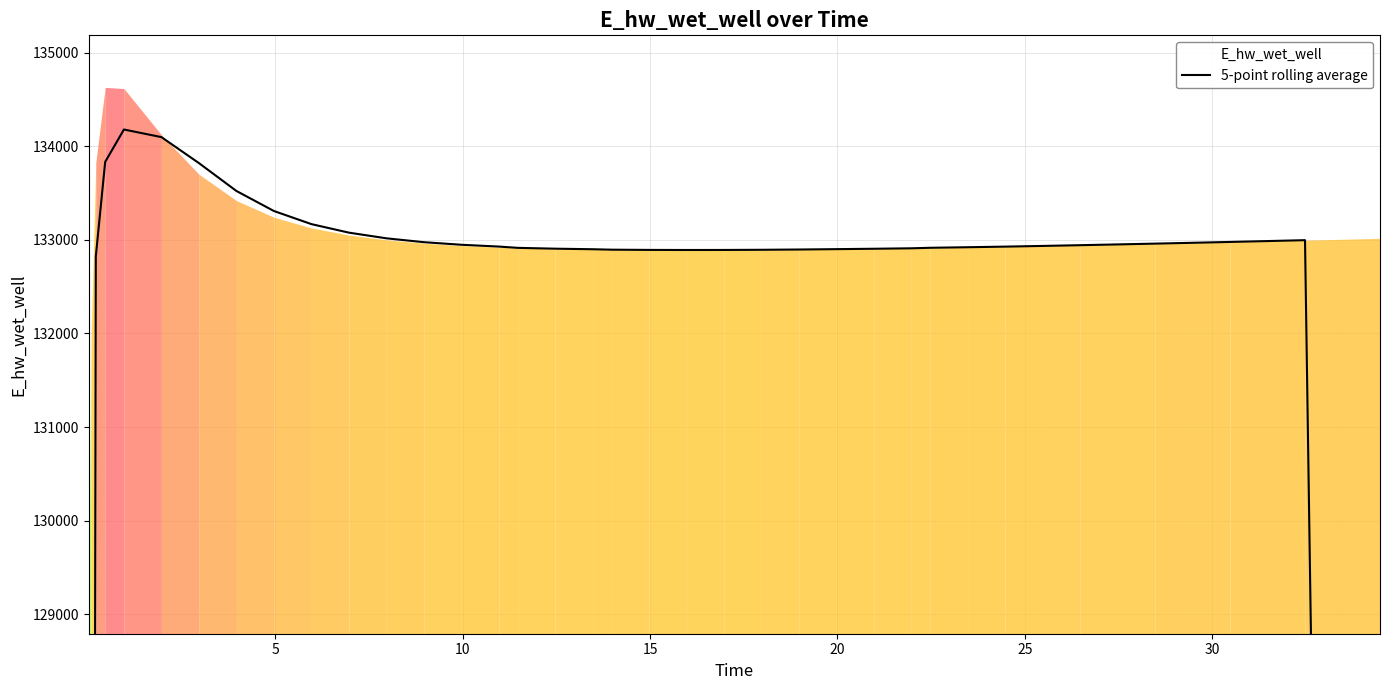

How many interior local valleys (lower than both neighbors) does the data have?

1